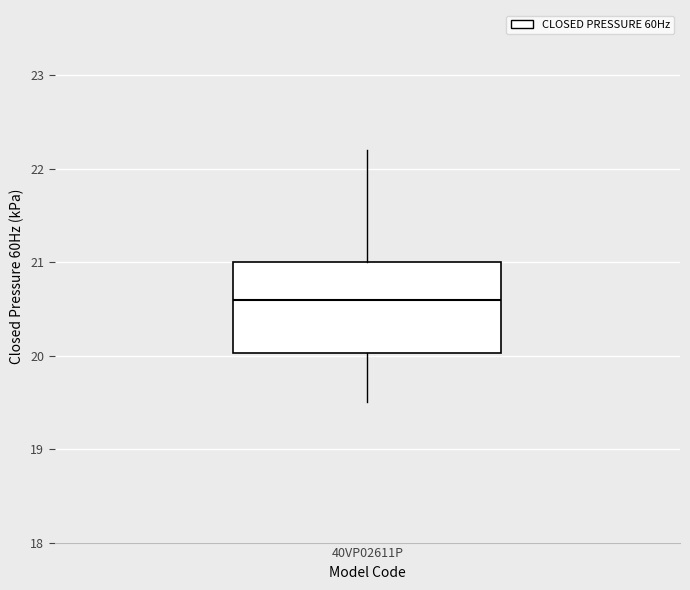

Read this box plot against the y-axis: the position of the median line, the range covered by the box, and the ends of both whiskers. The values are not printed on the chart, so give them approximately, as read against the axis.

median 20.6, box 20.0 to 21.0, whiskers 19.5 to 22.2